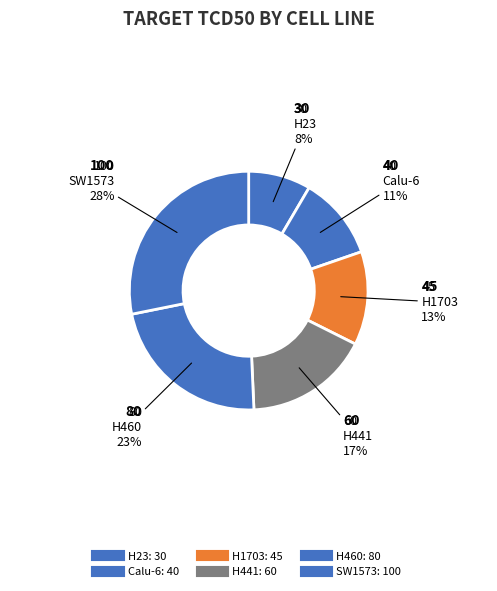

What is the total percentage of H441 and SW1573?

45.1%